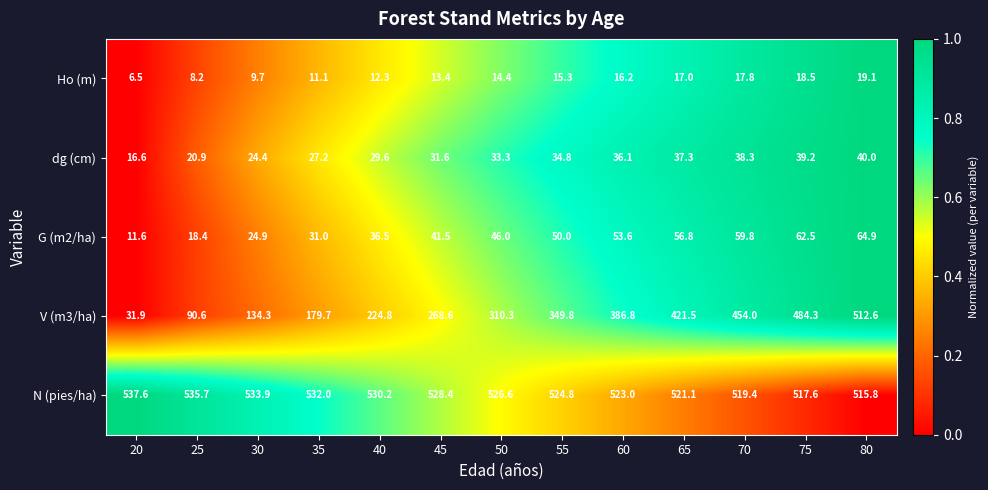

What is the maximum value shown in the chart?

537.6